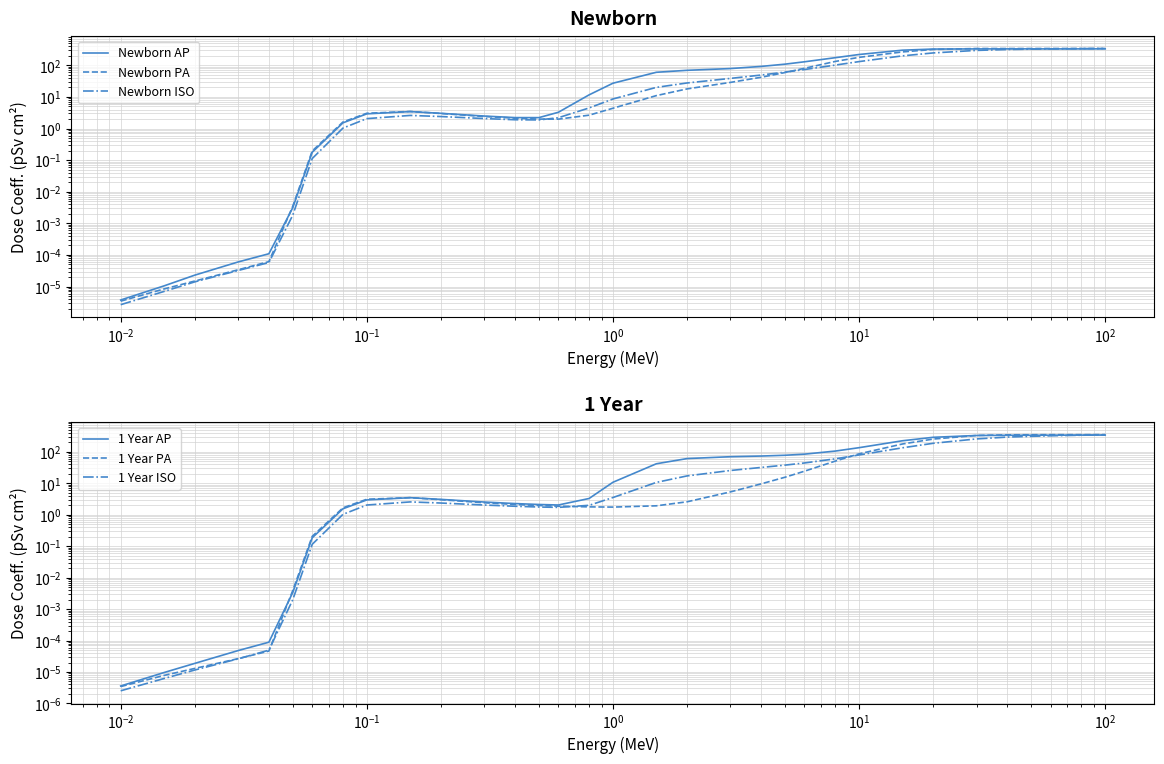

True or false: Newborn ISO has more than 1 points higher than both neighbors.

False